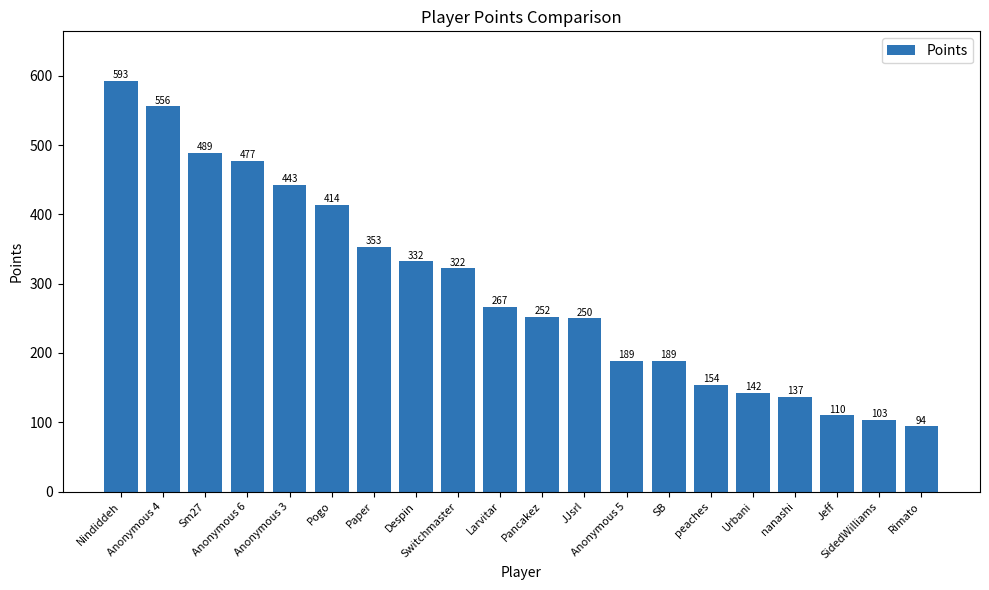

What is the difference between the second highest and second lowest values?

453